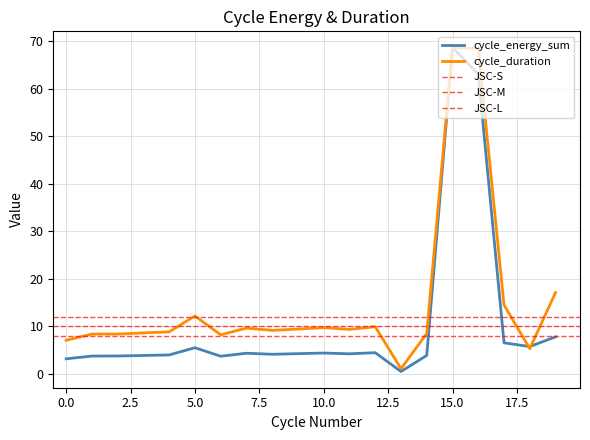

At which label does cycle_duration first exceed 9?

5